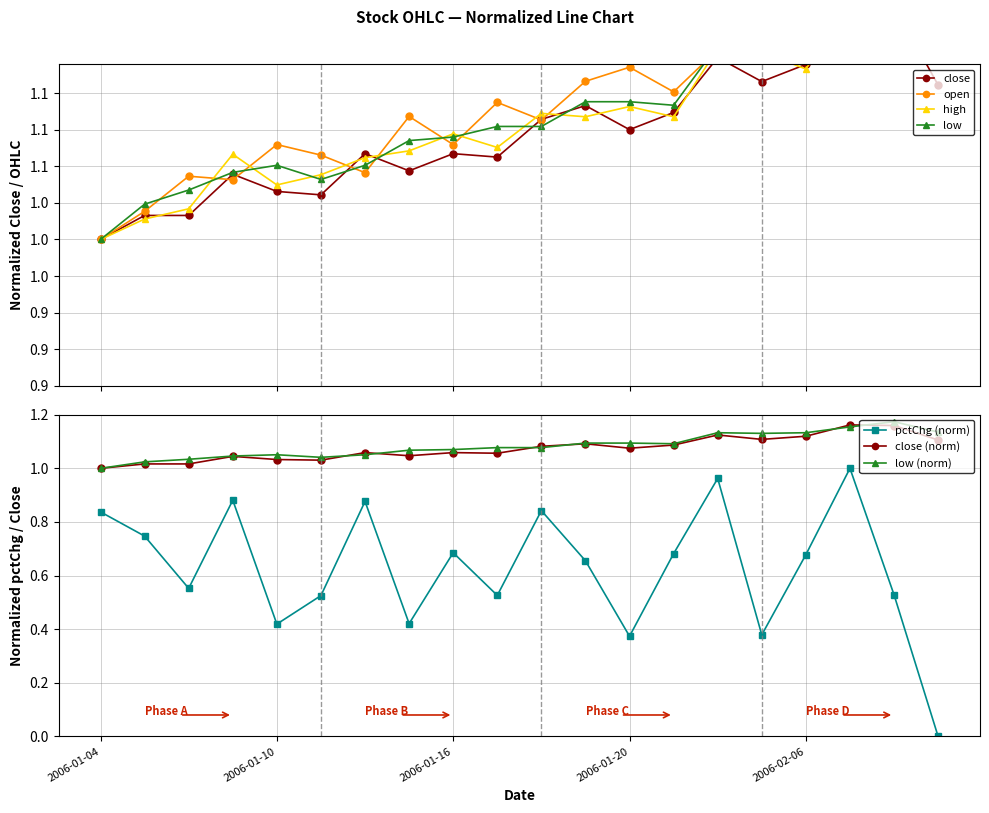

At how many categories does at least one series exceed 0?

20